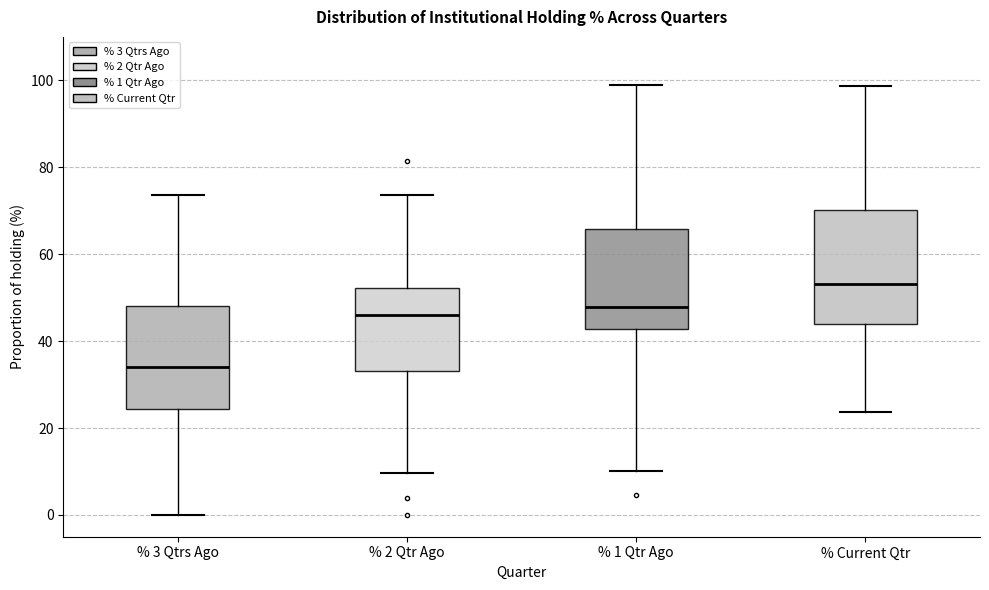

Which box has the highest median line?

% Current Qtr